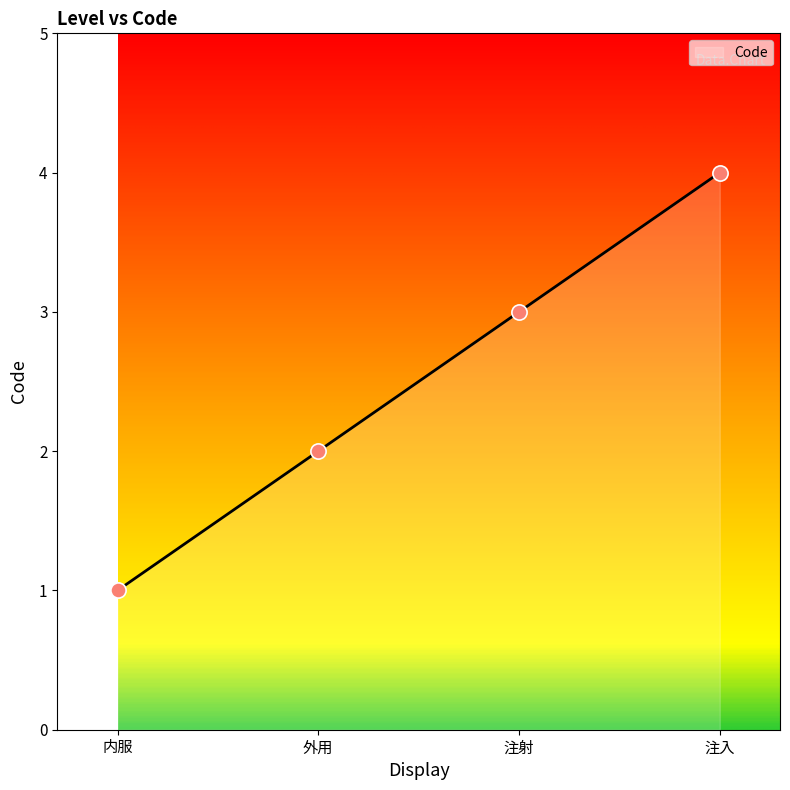

Between 外用 and 注入, which is larger?

注入